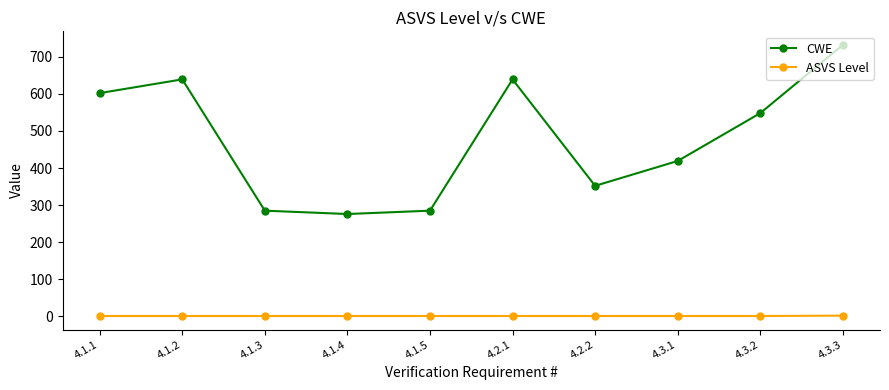

What is the label of the 6th point from the left?

4.2.1